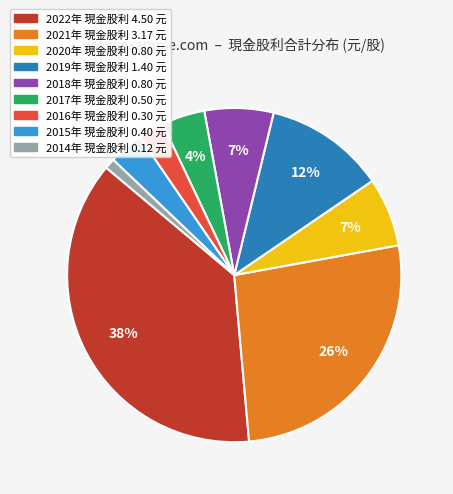

To the nearest percent, what is the difference between the largest and smallest slice percentages?

37%